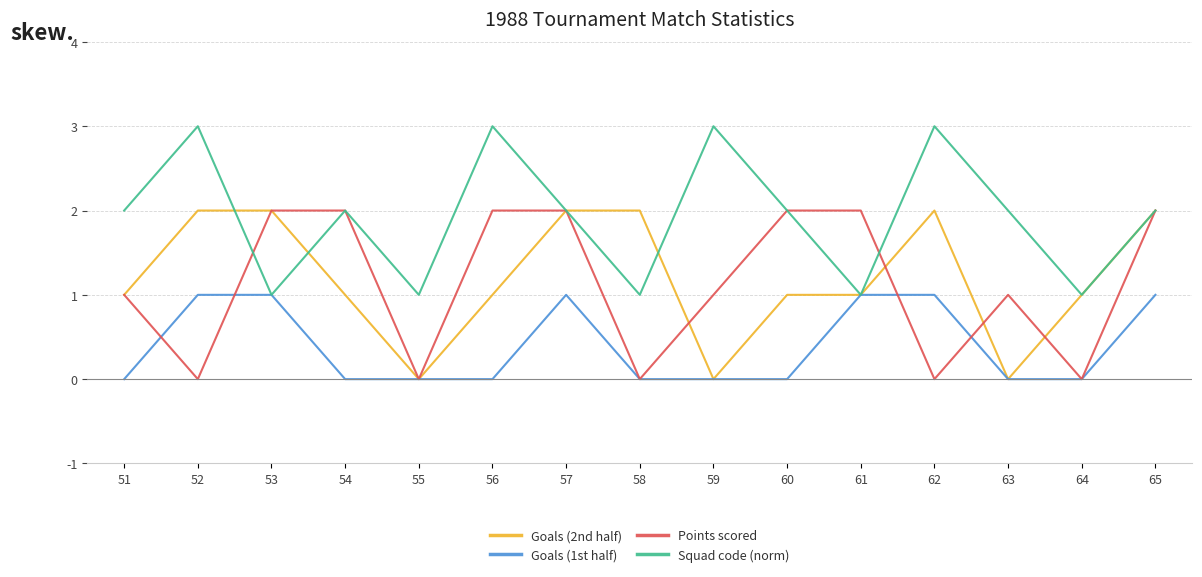

Between which two adjacent categories do Squad code (norm) and Goals (2nd half) first intersect?

52 and 53